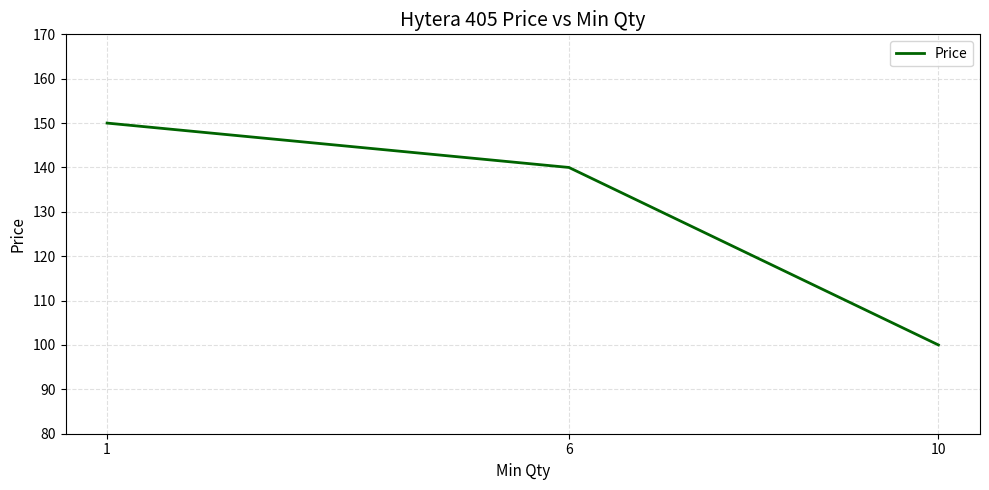

What is the maximum value shown in the chart?

150